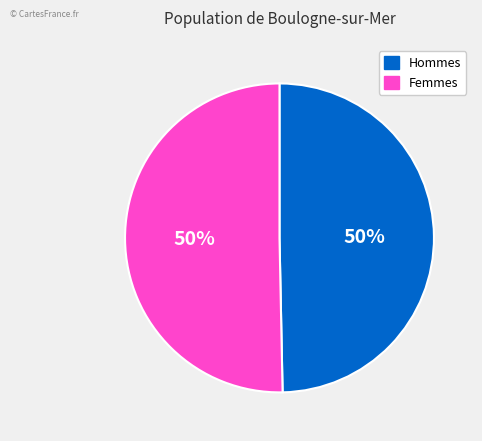

How many segments does this pie chart have?

2